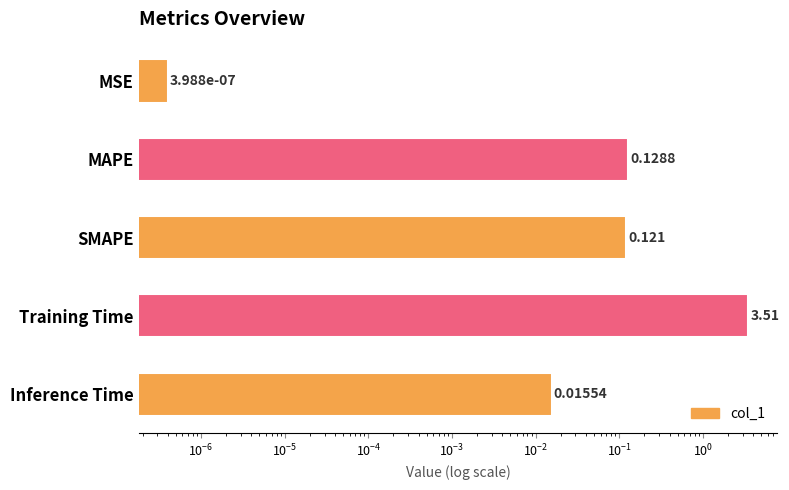

What is the difference between the maximum and minimum values?

3.5